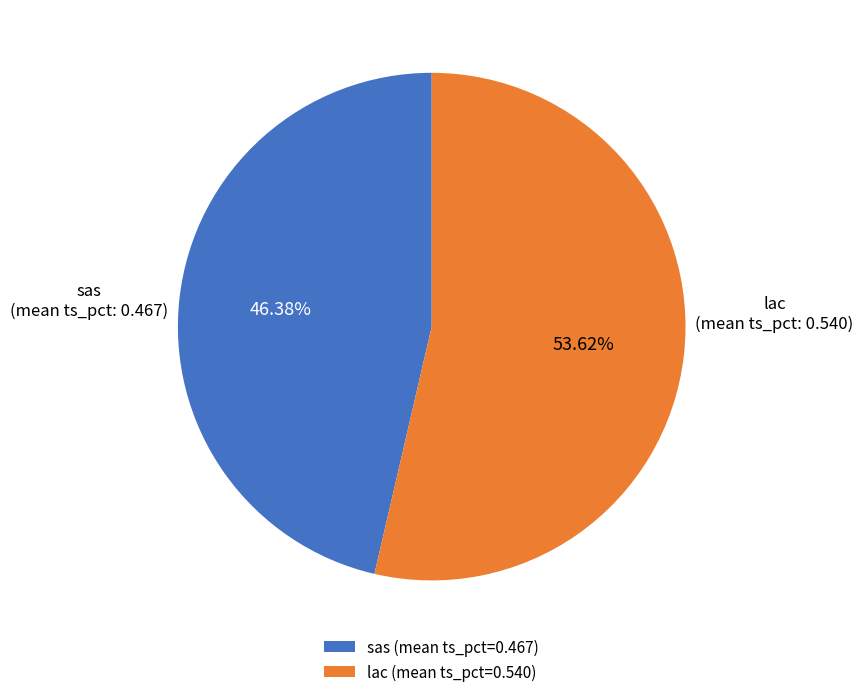

How many segments does this pie chart have?

2